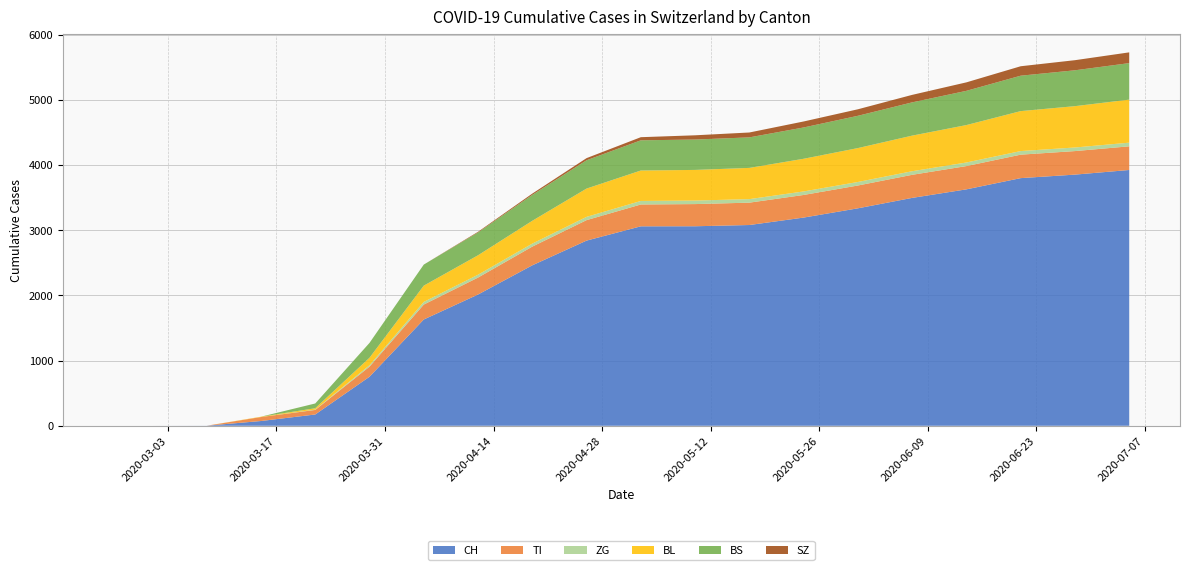

Reading right to left, list all the values displayed in this chart.

CH: 2020-07-05=3923	2020-06-28=3852	2020-06-21=3798	2020-06-14=3626	2020-06-07=3495	2020-05-31=3335	2020-05-24=3193	2020-05-17=3079	2020-05-10=3060	2020-05-03=3059	2020-04-26=2840	2020-04-19=2461	2020-04-12=2013	2020-04-05=1630	2020-03-29=752	2020-03-22=173	2020-03-15=73	2020-03-08=1	2020-03-01=0	2020-02-25=0
TI: 2020-07-05=363	2020-06-28=361	2020-06-21=360	2020-06-14=357	2020-06-07=354	2020-05-31=350	2020-05-24=347	2020-05-17=343	2020-05-10=340	2020-05-03=335	2020-04-26=314	2020-04-19=287	2020-04-12=260	2020-04-05=229	2020-03-29=155	2020-03-22=70	2020-03-15=61	2020-03-08=0	2020-03-01=0	2020-02-25=0
ZG: 2020-07-05=56	2020-06-28=55	2020-06-21=55	2020-06-14=55	2020-06-07=55	2020-05-31=54	2020-05-24=54	2020-05-17=54	2020-05-10=54	2020-05-03=54	2020-04-26=50	2020-04-19=46	2020-04-12=44	2020-04-05=41	2020-03-29=21	2020-03-22=5	2020-03-15=0	2020-03-08=0	2020-03-01=0	2020-02-25=0
BL: 2020-07-05=660	2020-06-28=634	2020-06-21=613	2020-06-14=574	2020-06-07=546	2020-05-31=520	2020-05-24=501	2020-05-17=479	2020-05-10=470	2020-05-03=467	2020-04-26=434	2020-04-19=350	2020-04-12=298	2020-04-05=249	2020-03-29=115	2020-03-22=21	2020-03-15=5	2020-03-08=0	2020-03-01=0	2020-02-25=0
BS: 2020-07-05=560	2020-06-28=550	2020-06-21=543	2020-06-14=525	2020-06-07=510	2020-05-31=495	2020-05-24=480	2020-05-17=468	2020-05-10=466	2020-05-03=463	2020-04-26=434	2020-04-19=397	2020-04-12=350	2020-04-05=323	2020-03-29=228	2020-03-22=73	2020-03-15=0	2020-03-08=0	2020-03-01=0	2020-02-25=0
SZ: 2020-07-05=165	2020-06-28=155	2020-06-21=145	2020-06-14=130	2020-06-07=115	2020-05-31=100	2020-05-24=92	2020-05-17=75	2020-05-10=65	2020-05-03=48	2020-04-26=33	2020-04-19=20	2020-04-12=10	2020-04-05=0	2020-03-29=0	2020-03-22=0	2020-03-15=0	2020-03-08=0	2020-03-01=0	2020-02-25=0